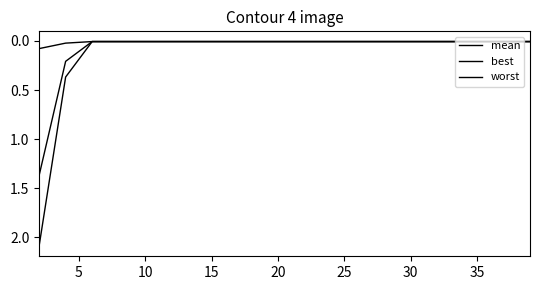

True or false: best and mean intersect in this chart.

False